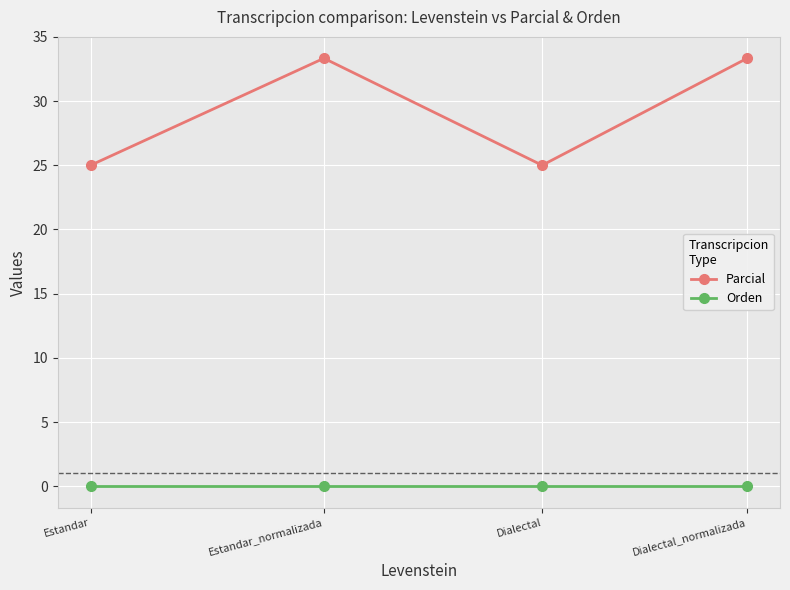

Reading right to left, what are all the values shown in this chart?

Parcial: 33.3	25.0	33.3	25.0
Orden: 0.0	0.0	0.0	0.0